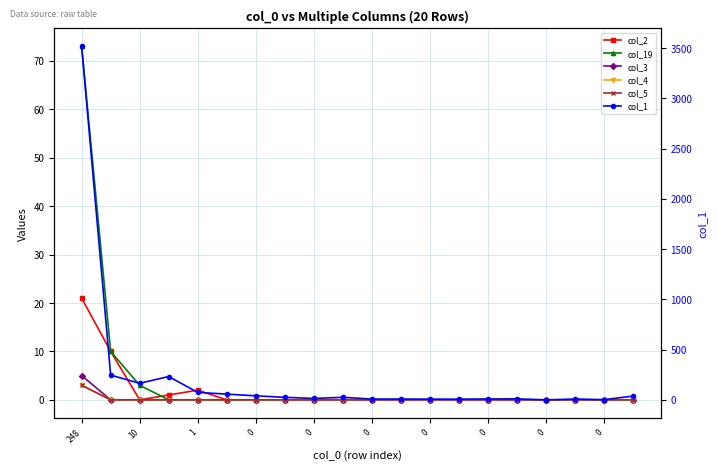

How many series are shown in this chart?

6